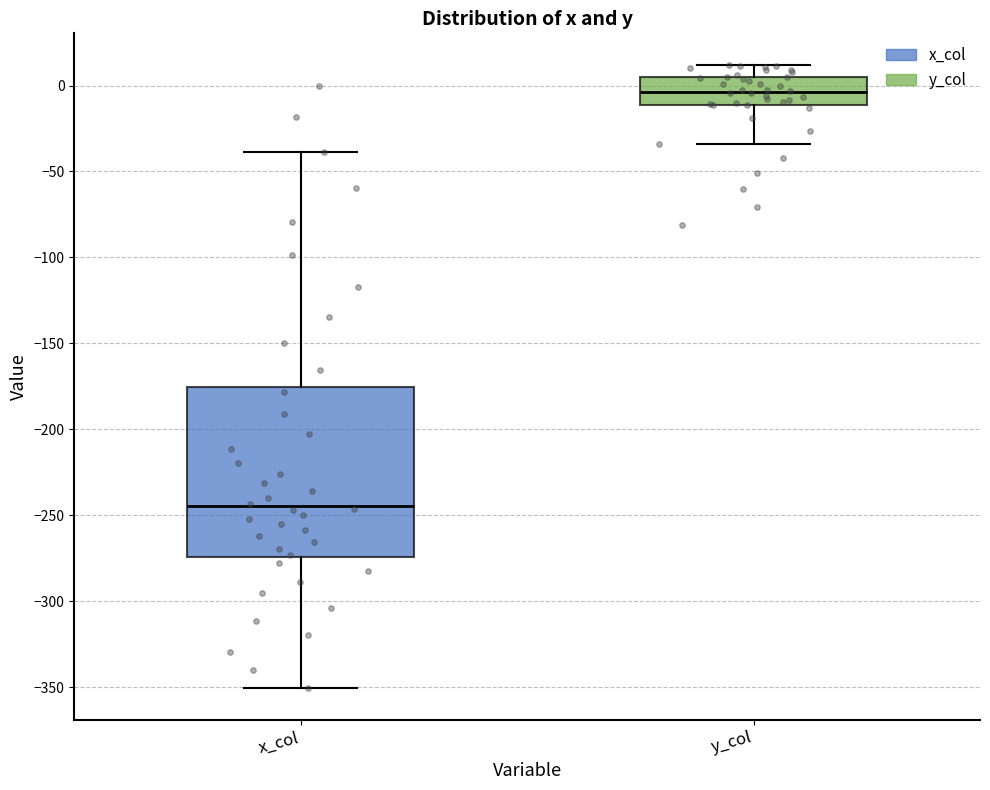

Comparing the boxes themselves (not the whiskers), which one is the tallest?

x_col